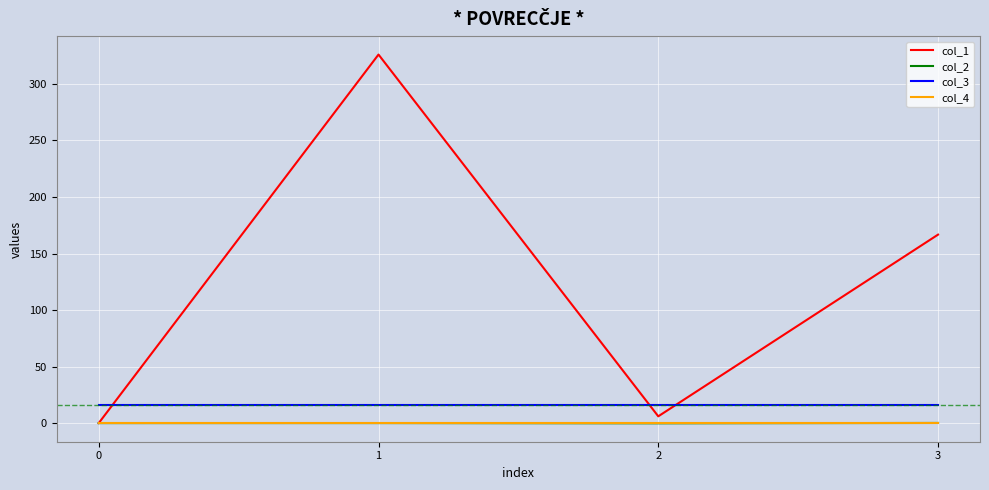

What are all the series names shown in the legend?

col_1, col_2, col_3, col_4